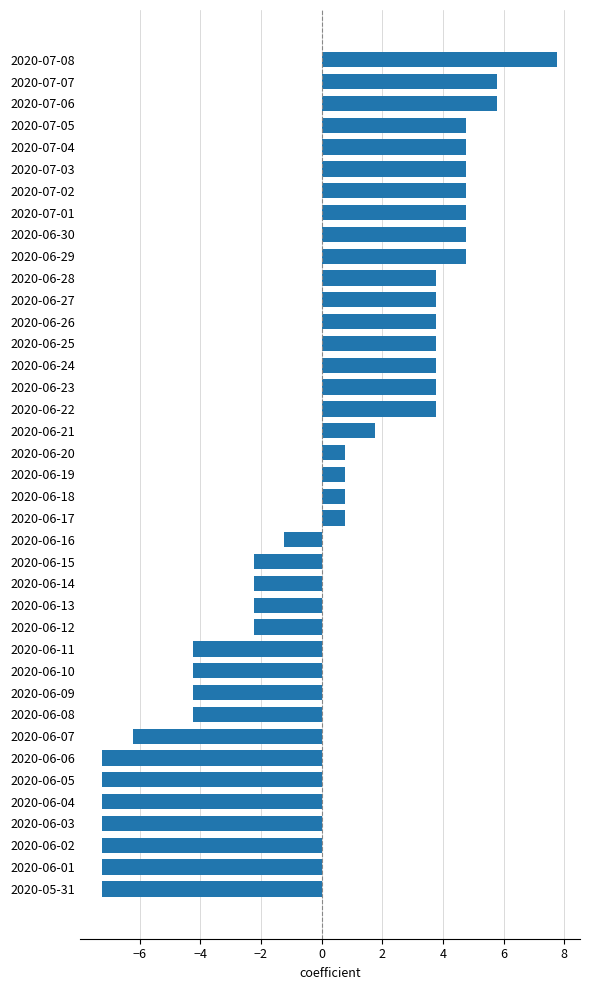

The value at 2020-06-30 is 7.5. True or false?

False